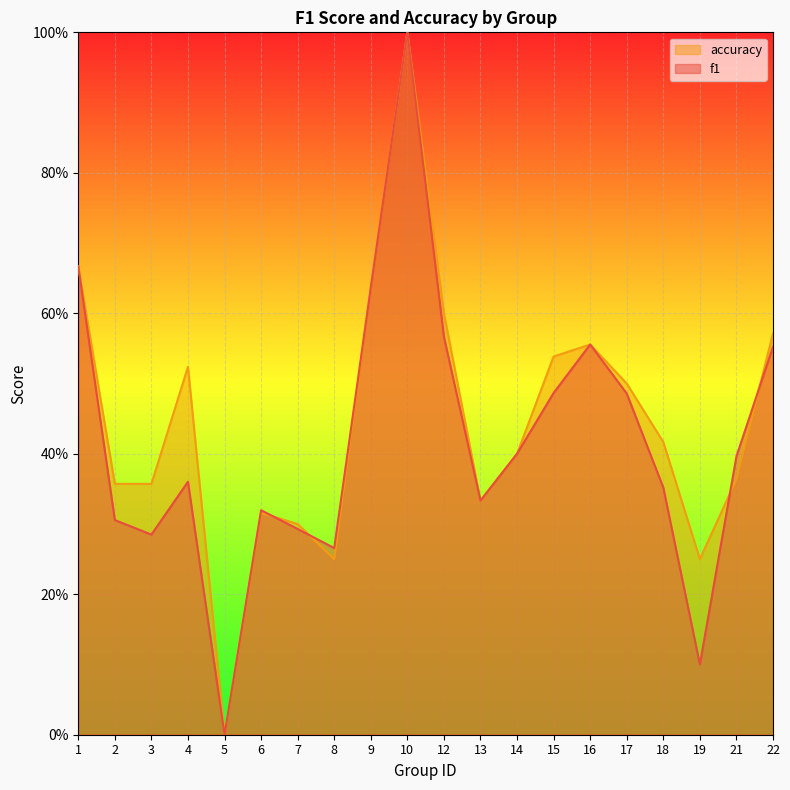

At how many categories does at least one series exceed 0?

19